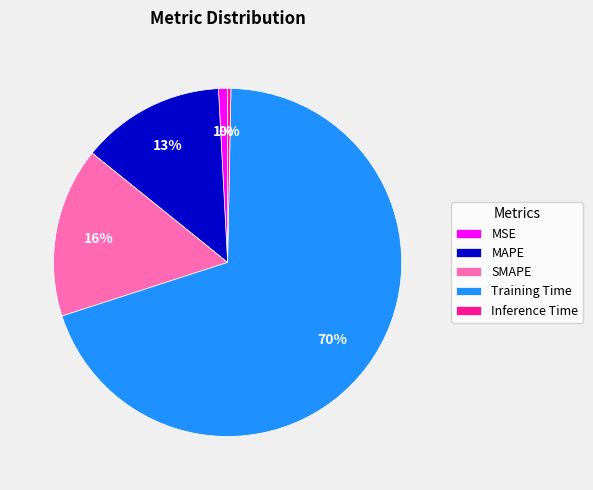

To the nearest percent, what is the average slice percentage?

20%